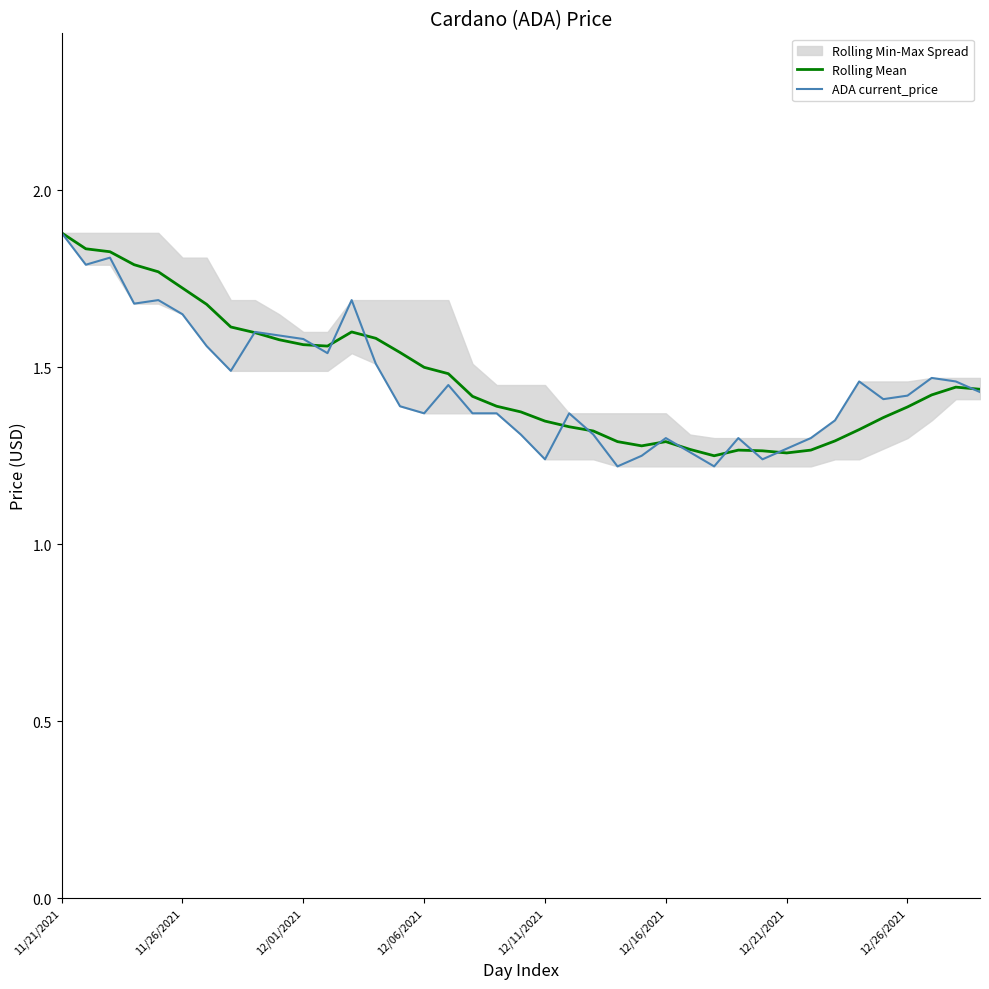

The value of ADA current_price at 11 is 2.7. True or false?

False